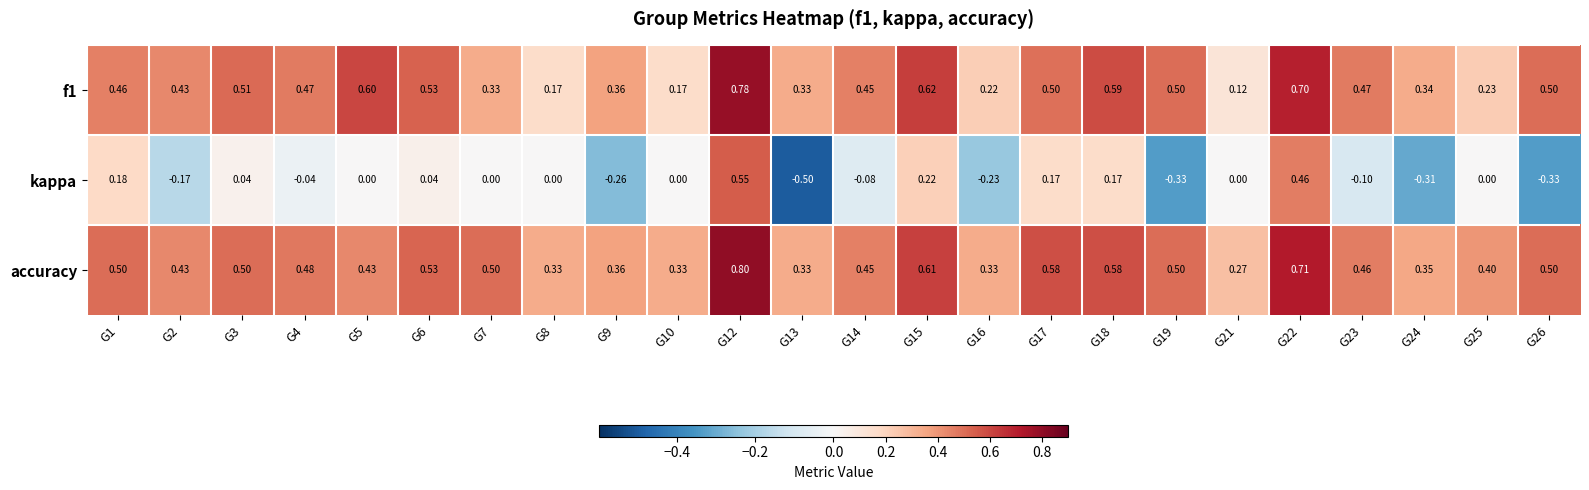

Which series has the widest spread of values?

kappa